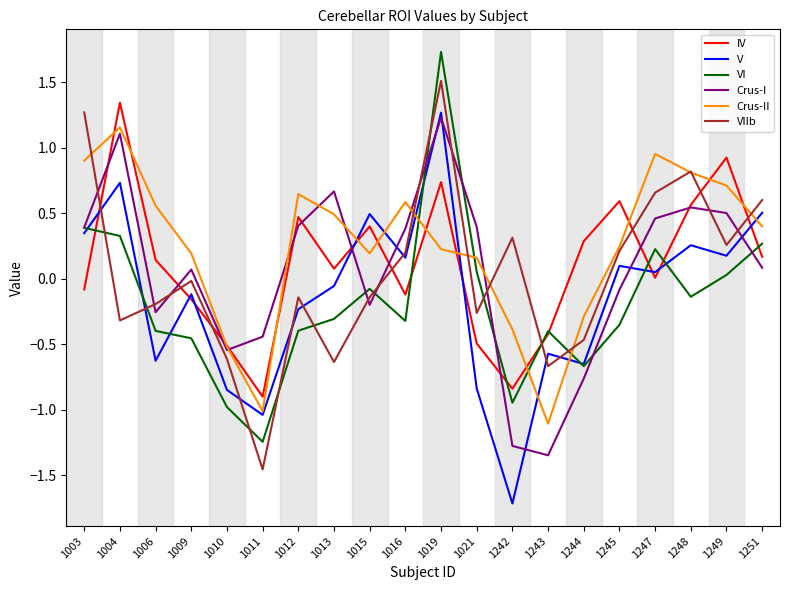

After their last crossing, which series has the higher values: Crus-II or VIIb?

VIIb